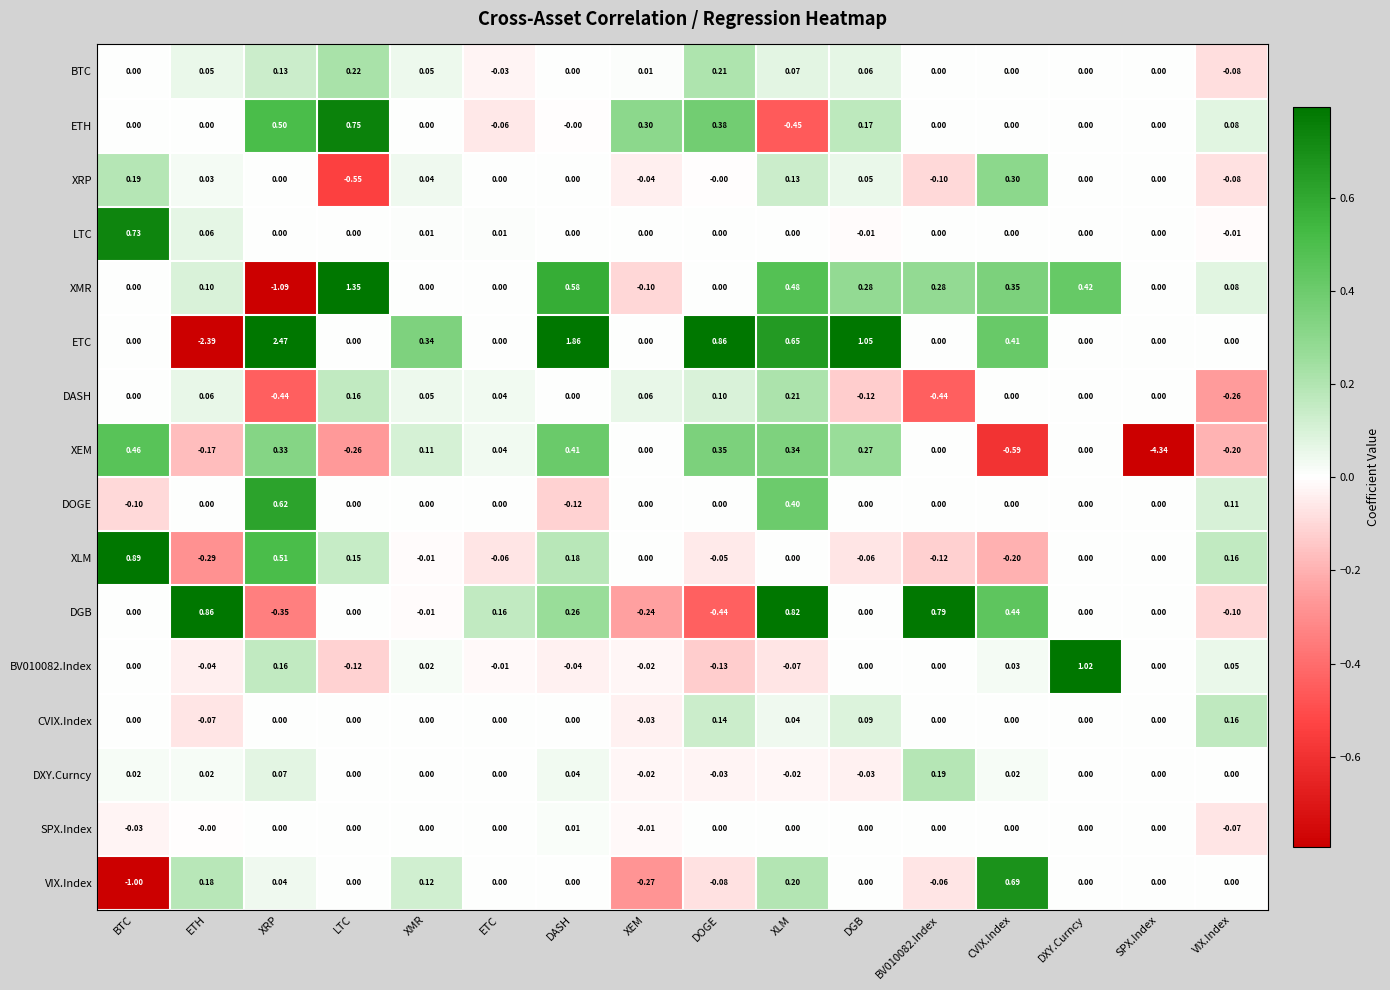

Which category has the lowest value in the BV010082.Index series?

DOGE